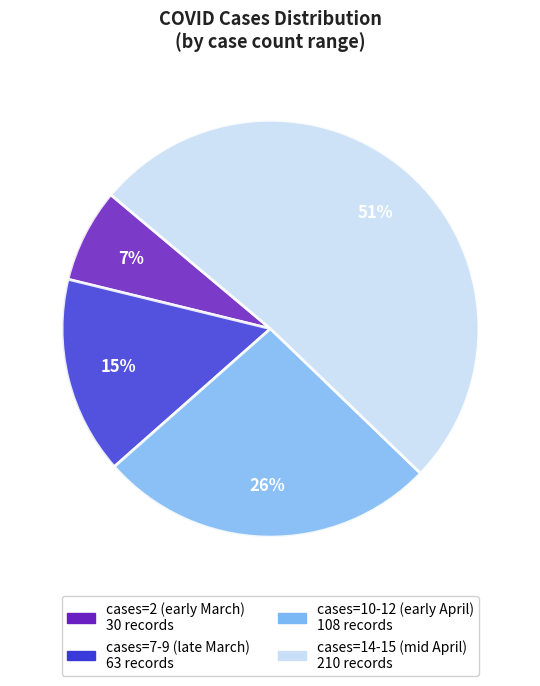

To the nearest percent, what is the average slice percentage?

25%